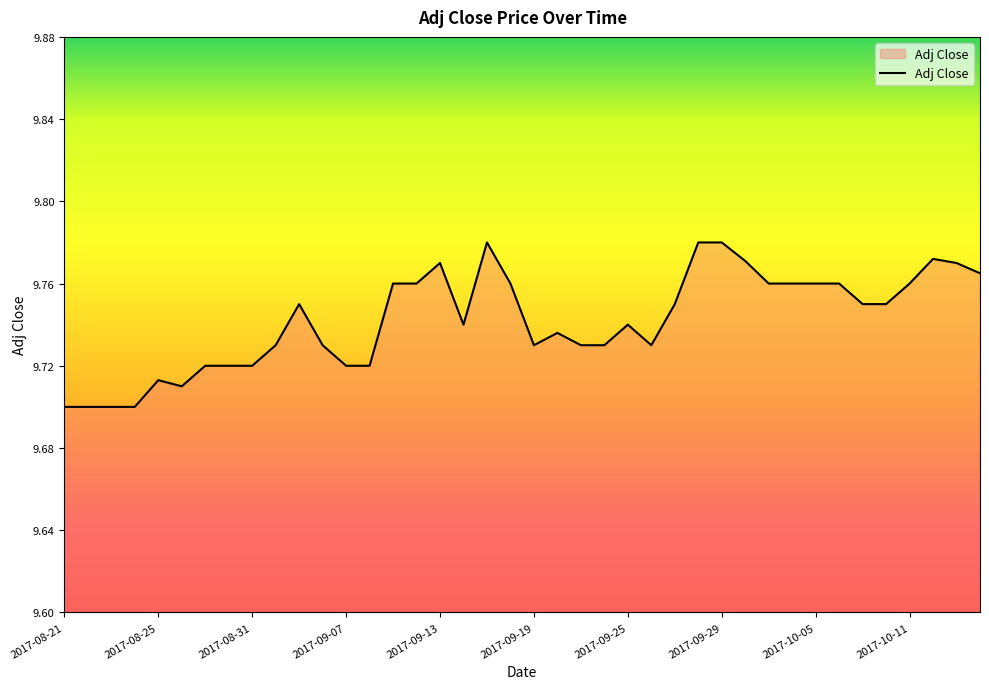

Reading left to right, extract all data points from this chart.

2017-08-21=9.7	2017-08-22=9.7	2017-08-23=9.7	2017-08-24=9.7	2017-08-25=9.7	2017-08-28=9.7	2017-08-29=9.7	2017-08-30=9.7	2017-08-31=9.7	2017-09-01=9.7	2017-09-05=9.8	2017-09-06=9.7	2017-09-07=9.7	2017-09-08=9.7	2017-09-11=9.8	2017-09-12=9.8	2017-09-13=9.8	2017-09-14=9.7	2017-09-15=9.8	2017-09-18=9.8	2017-09-19=9.7	2017-09-20=9.7	2017-09-21=9.7	2017-09-22=9.7	2017-09-25=9.7	2017-09-26=9.7	2017-09-27=9.8	2017-09-28=9.8	2017-09-29=9.8	2017-10-02=9.8	2017-10-03=9.8	2017-10-04=9.8	2017-10-05=9.8	2017-10-06=9.8	2017-10-09=9.8	2017-10-10=9.8	2017-10-11=9.8	2017-10-12=9.8	2017-10-13=9.8	2017-10-16=9.8